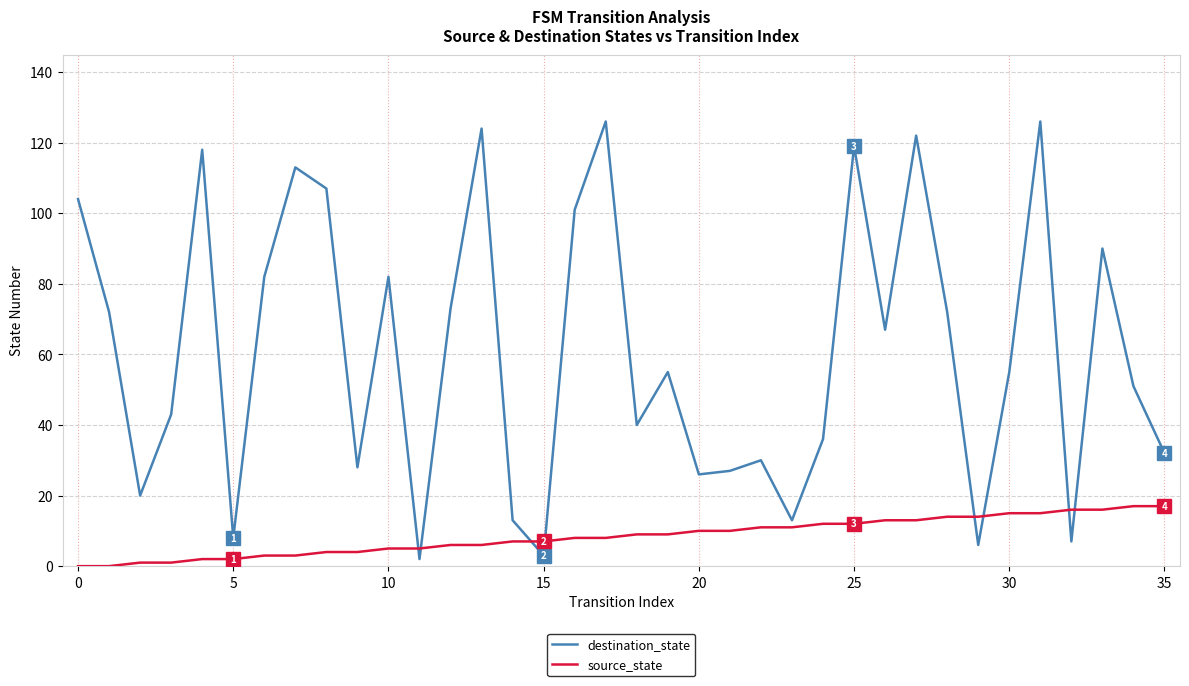

Rank the series by their maximum value, from highest to lowest.

destination_state, source_state